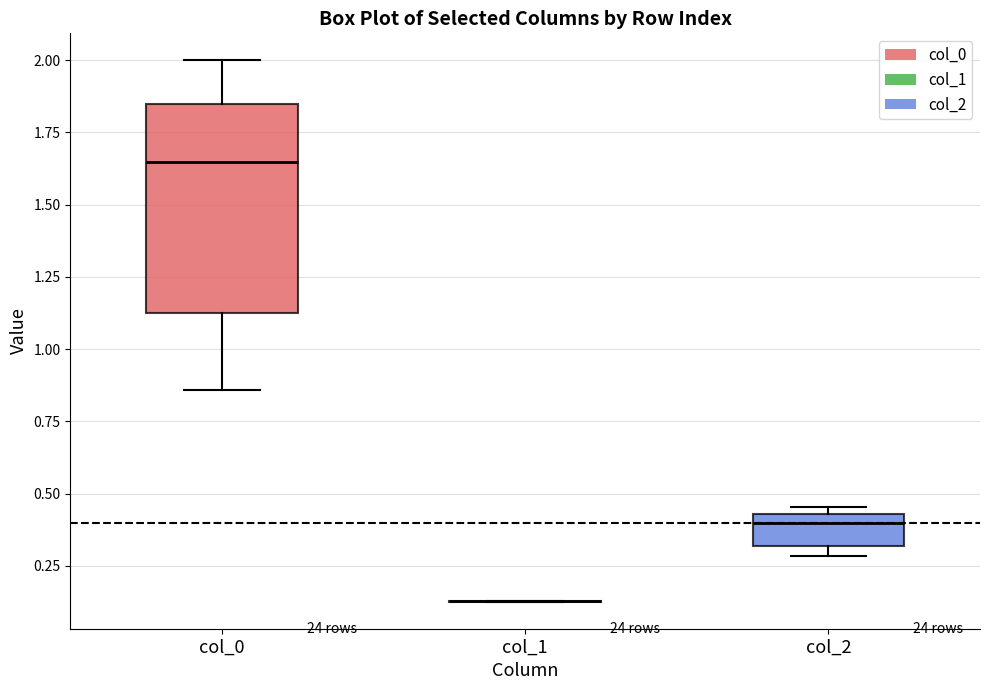

Reading left to right, read every box against the y-axis: the position of its median line, the range the box covers, and the ends of its whiskers. The values are not printed on the chart, so give them approximately, as read against the axis.

col_0: median 1.65, box 1.10 to 1.85, whiskers 0.85 to 2.00
col_1: box collapsed to a line at 0.15, whiskers 0.15 to 0.15
col_2: median 0.40, box 0.30 to 0.45, whiskers 0.30 (just below the box's lower edge) to 0.45 (just above the box's upper edge)